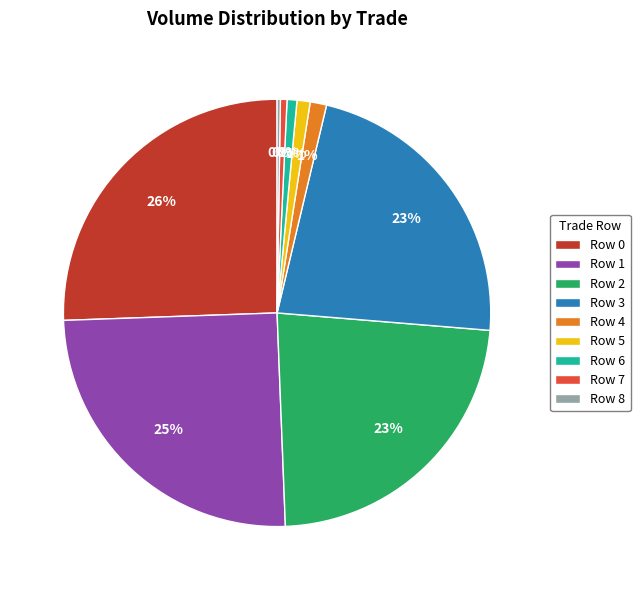

What percentage is the Row 2 slice, to the nearest percent?

23%